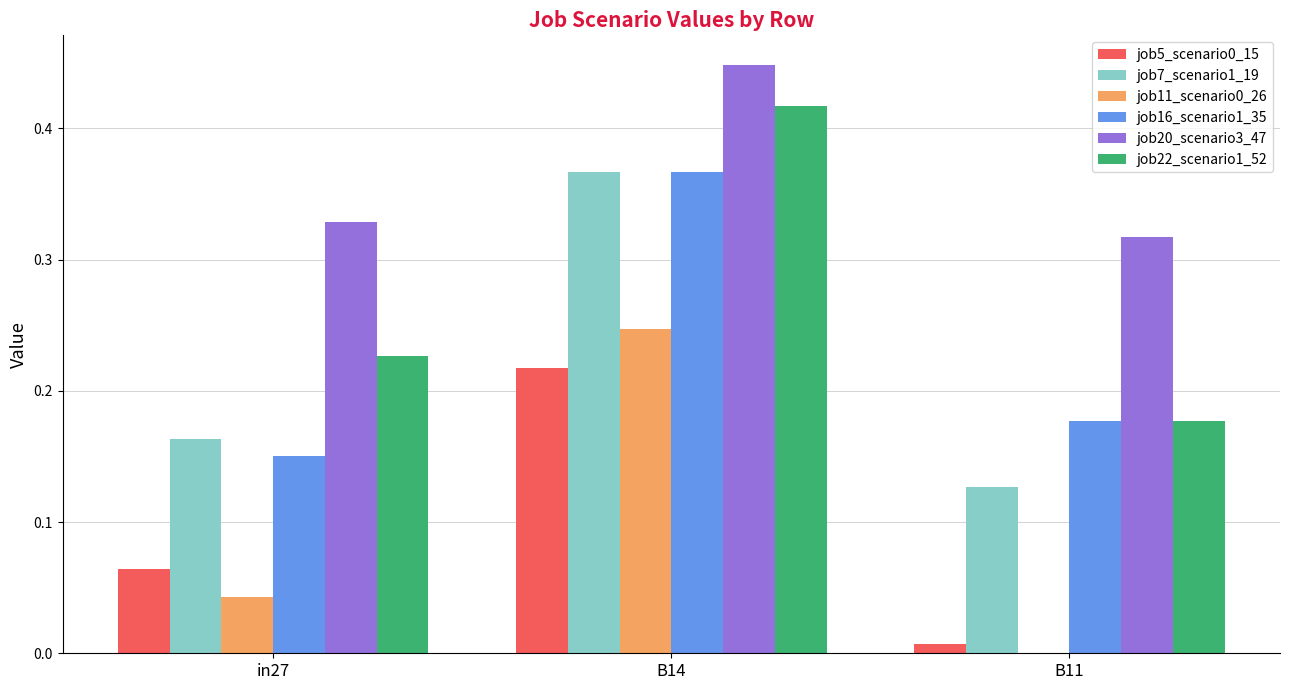

What is the sum of all job16_scenario1_35 values?

0.7